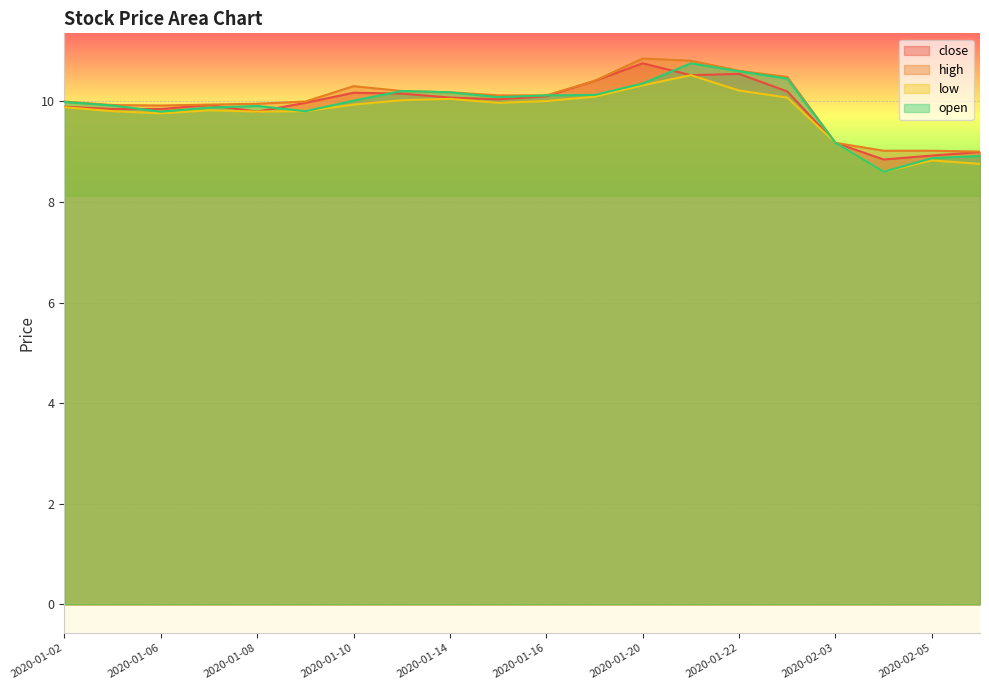

The value of low at 2020-01-10 is 9.9. True or false?

True